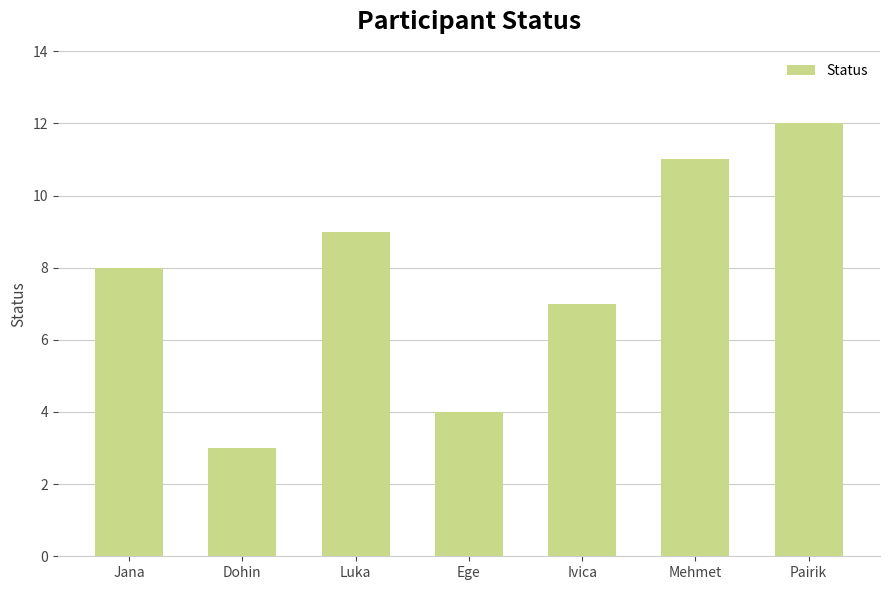

Rank the categories by value from highest to lowest.

Pairik, Mehmet, Luka, Jana, Ivica, Ege, Dohin